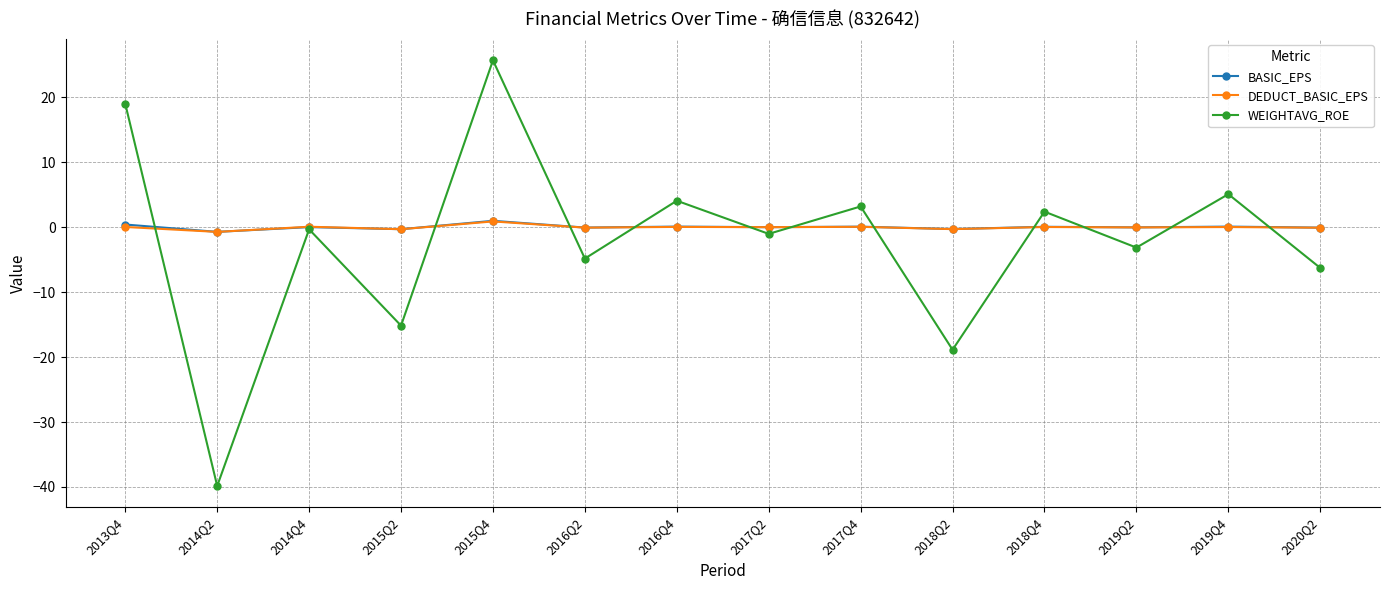

What is the value of the DEDUCT_BASIC_EPS point at the 4th from the left?

-0.3